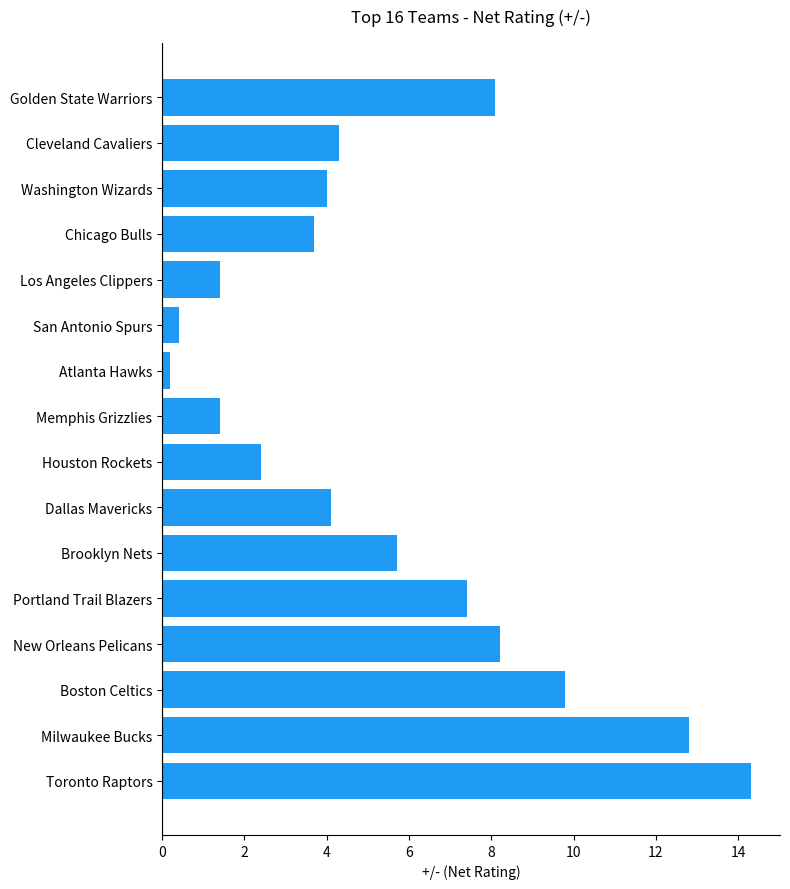

Reading bottom to top, extract all data points from this chart.

14.3	12.8	9.8	8.2	7.4	5.7	4.1	2.4	1.4	0.2	0.4	1.4	3.7	4.0	4.3	8.1